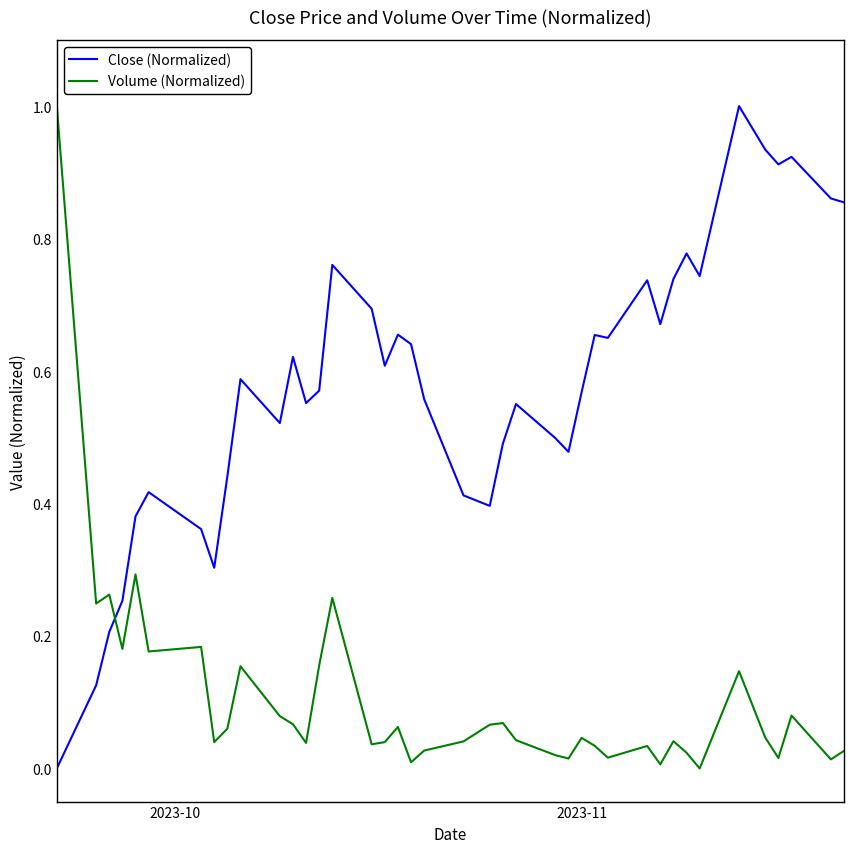

After their last crossing, which series has the higher values: Volume (Normalized) or Close (Normalized)?

Close (Normalized)